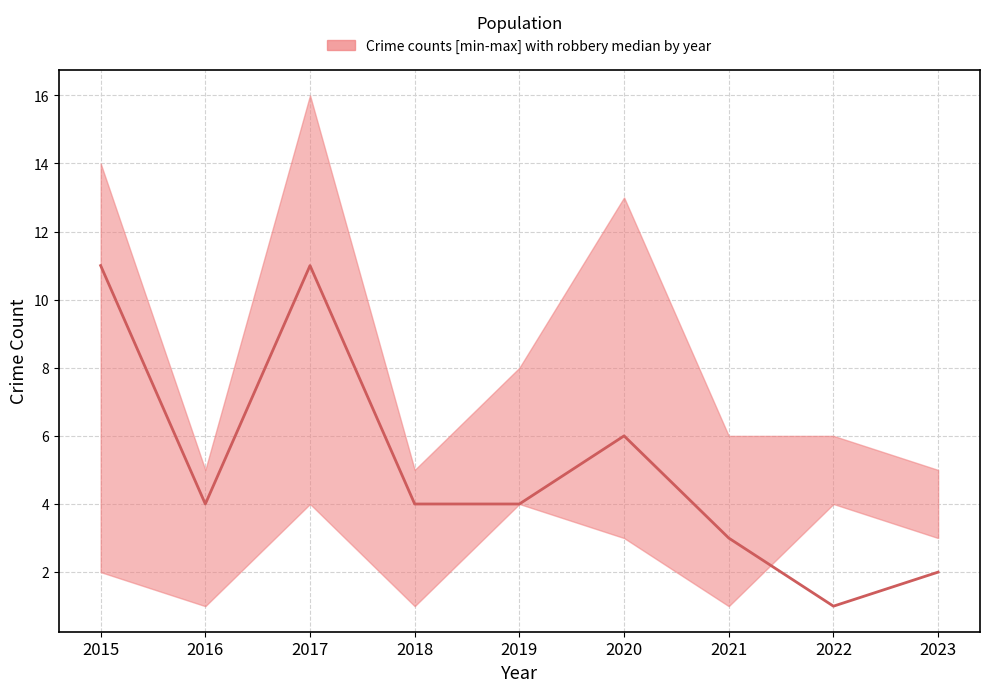

Does the chart have visible grid lines?

Yes